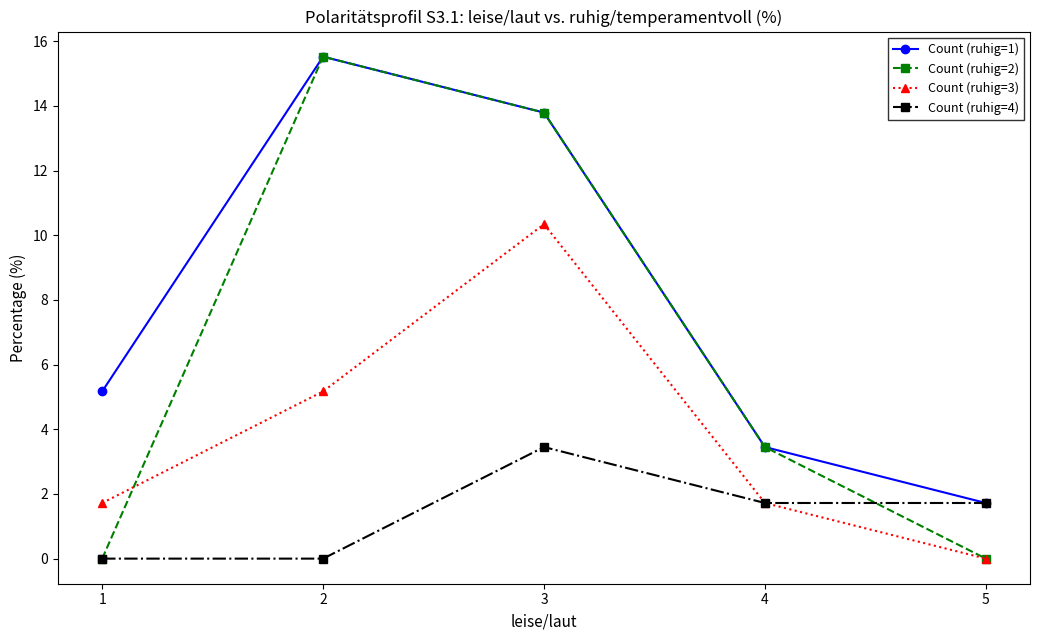

What is the total value across all series at 5?

3.4